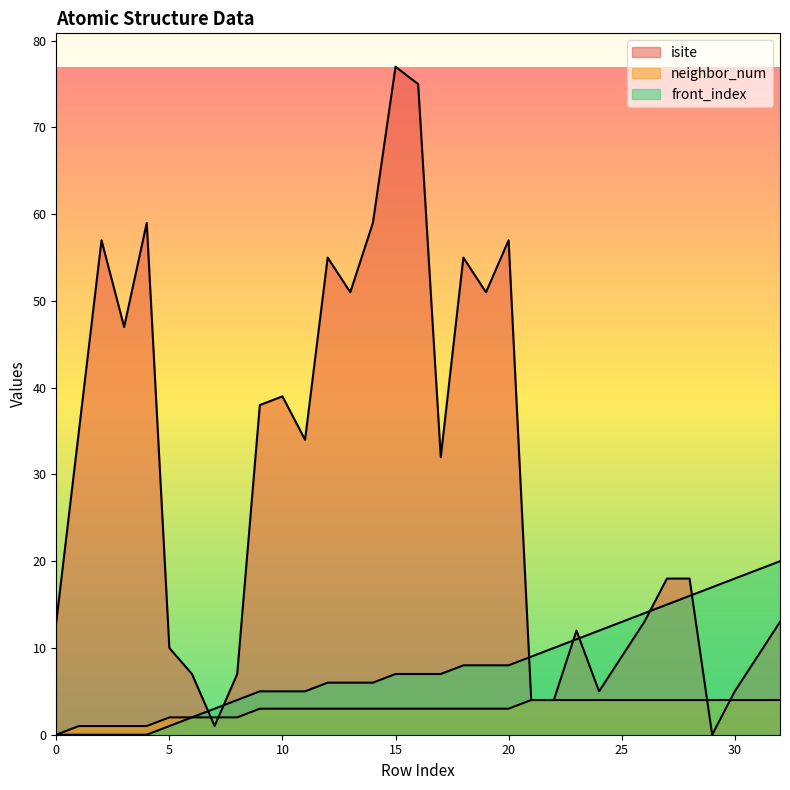

How many data points in isite are above 18?

16